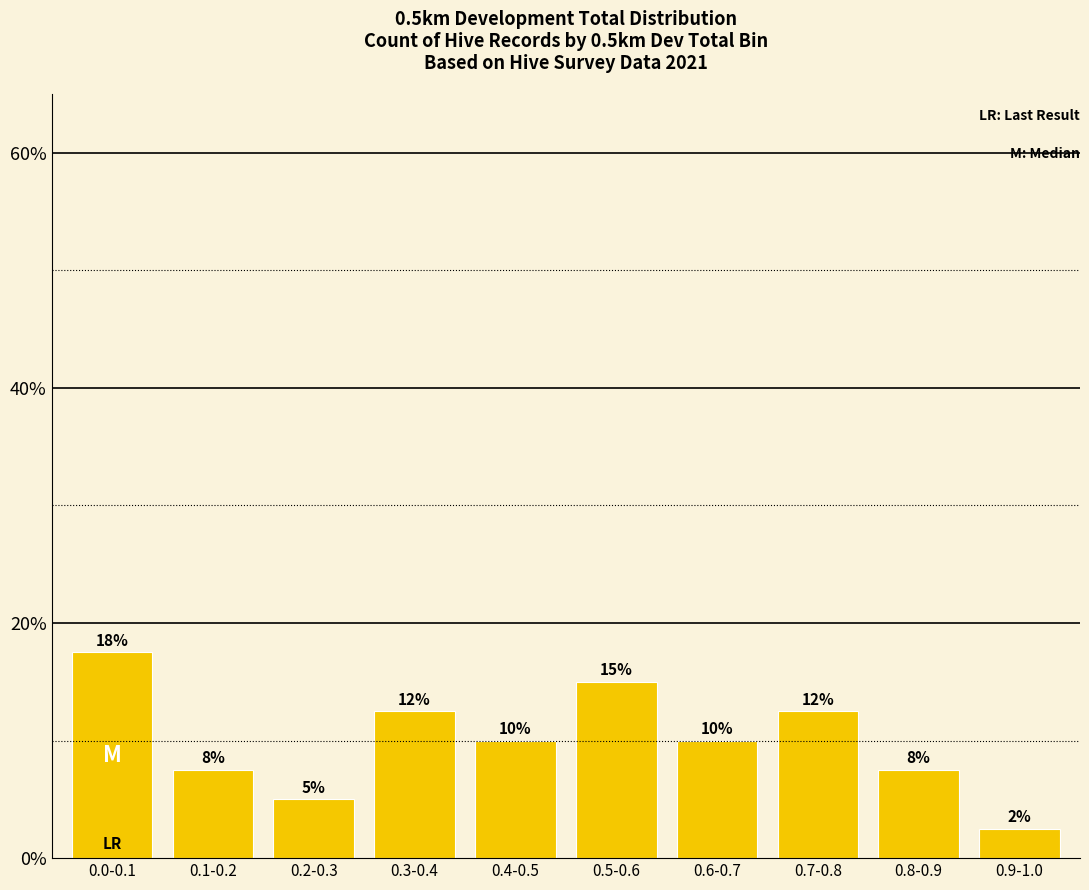

What position from the left is 0.3-0.4?

4